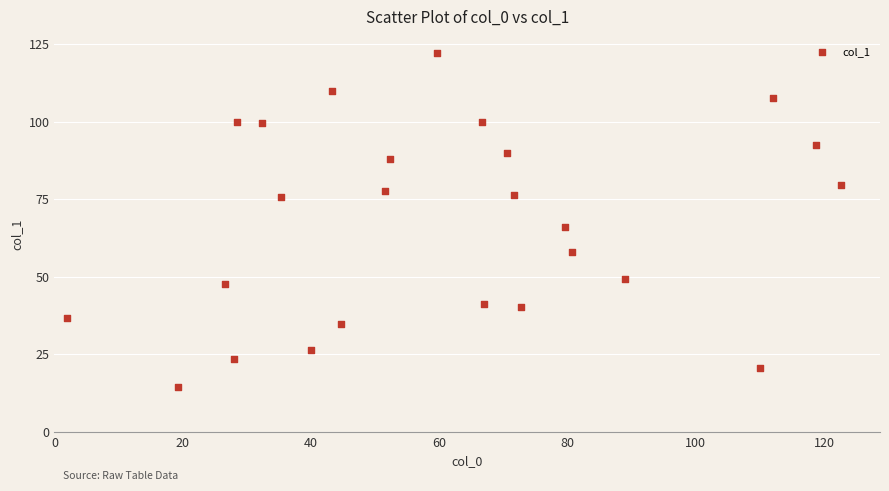

What is the range of Y values (max minus min)?

107.7